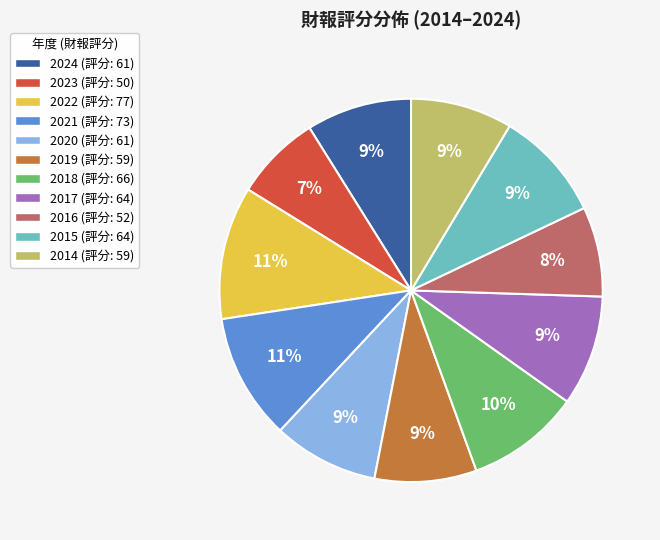

How many slices are in this pie chart?

11